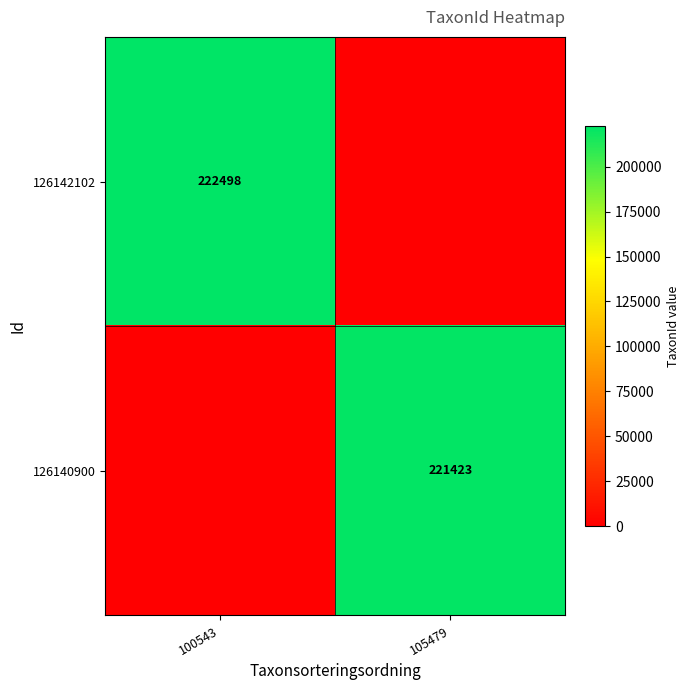

The value of 126142102 at 100543 is 222498. True or false?

True